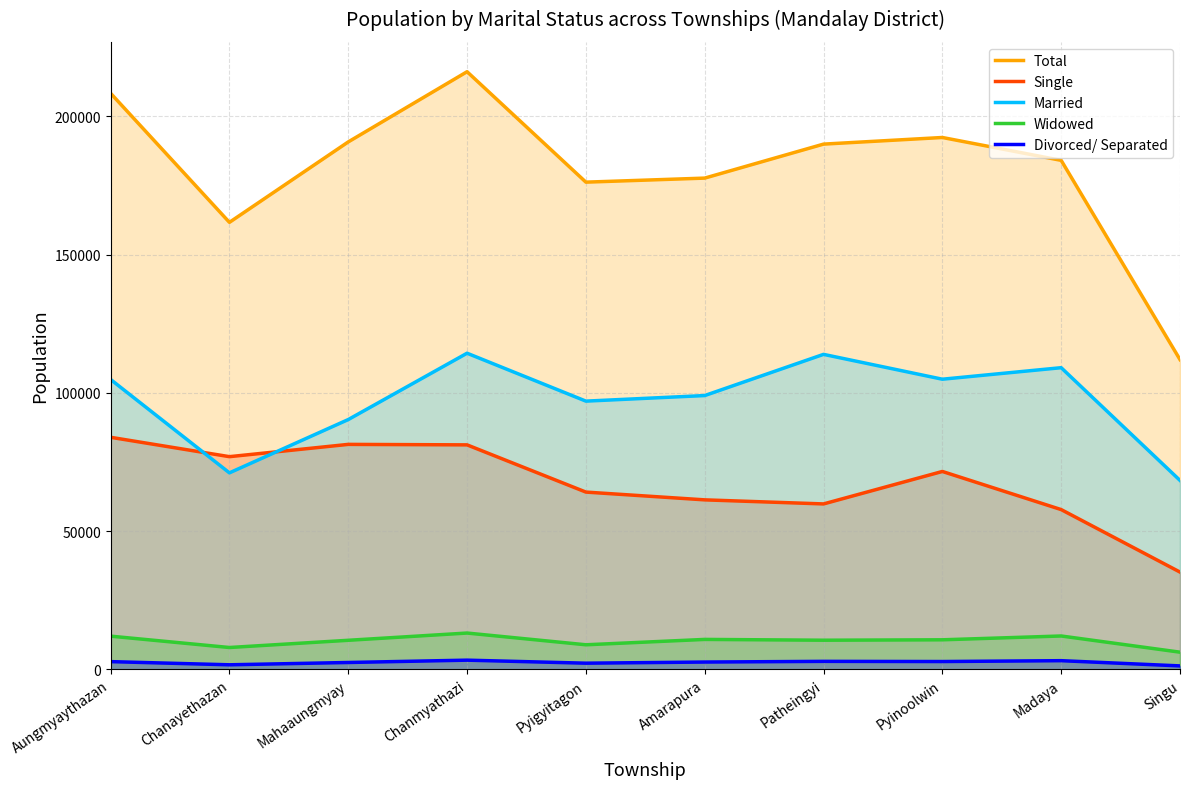

How many lines are shown in the chart?

5